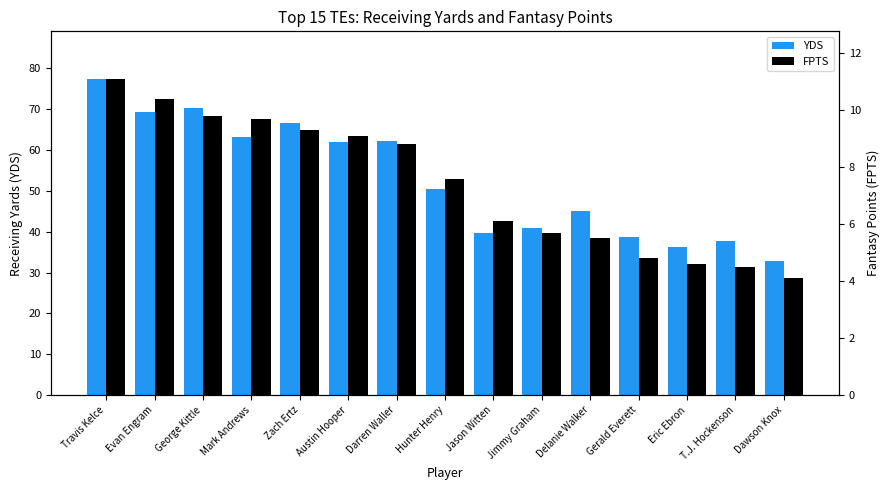

Which series has the largest total across all categories?

YDS